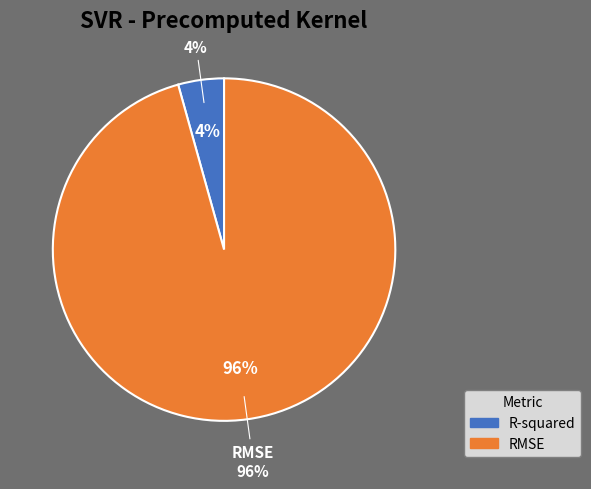

True or false: R-squared accounts for 1% of the total.

False